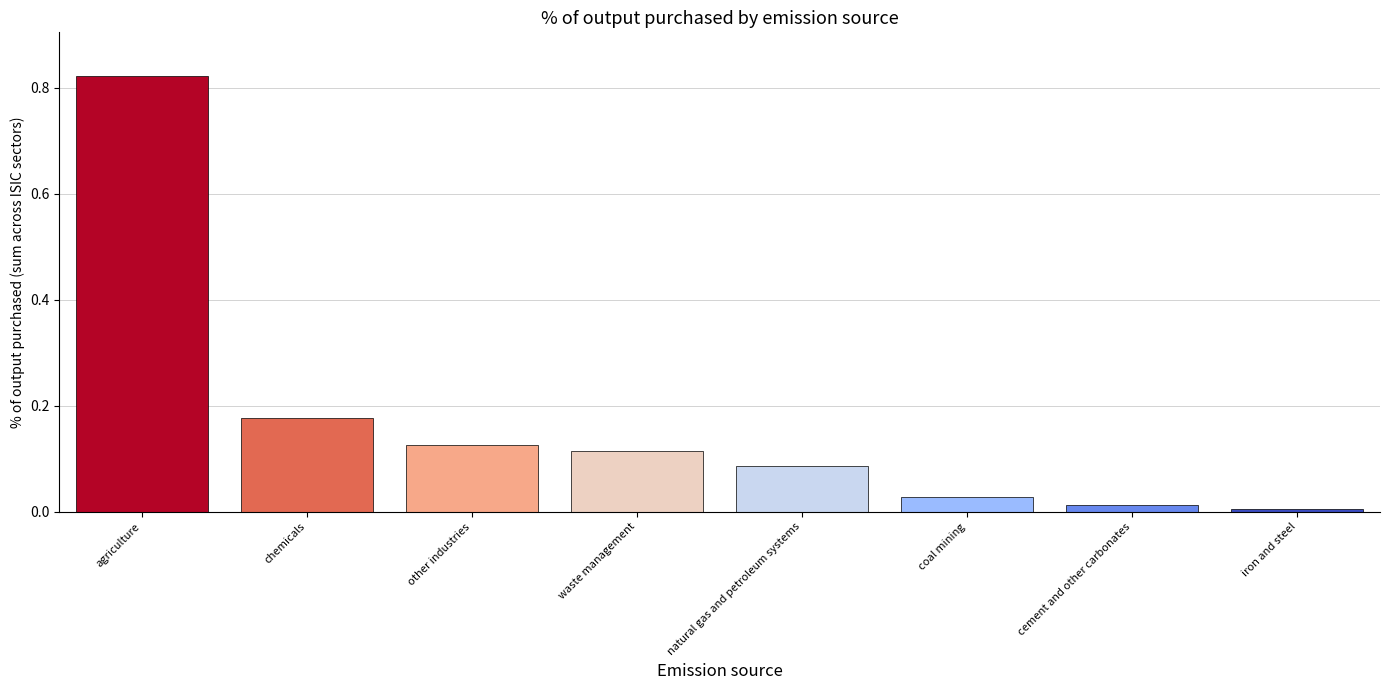

Does the chart contain stacked bars?

No